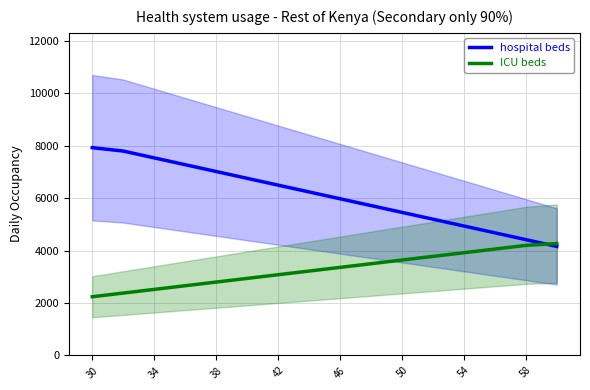

How many data points in ICU beds are less than 3360?

8